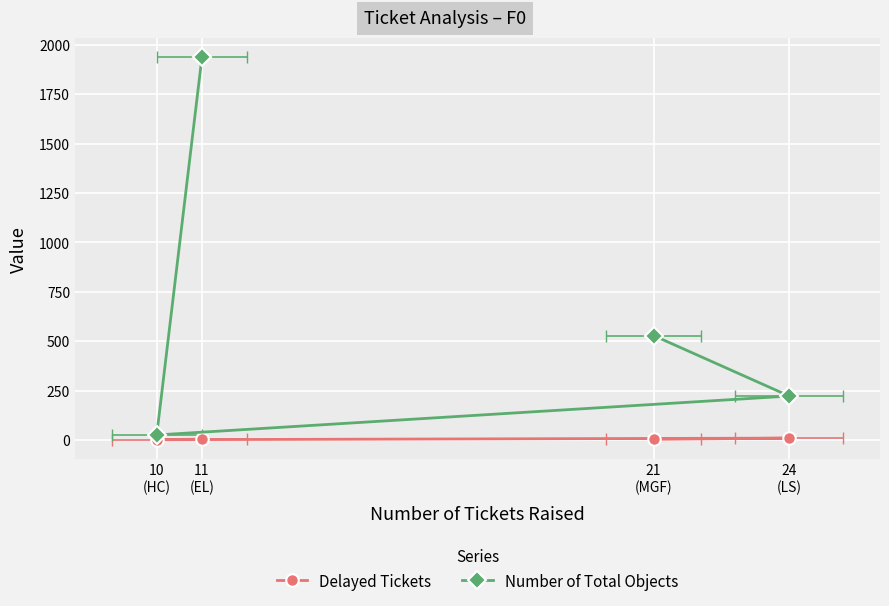

True or false: Number of Total Objects has a value of 1936 at 11
(EL).

True